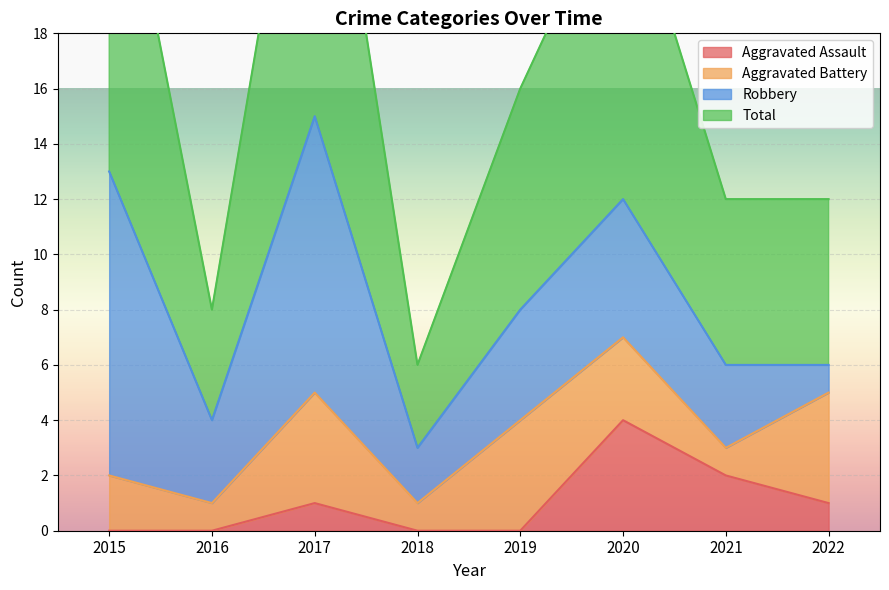

The Aggravated Assault series shows 0 at 2016. True or false?

True